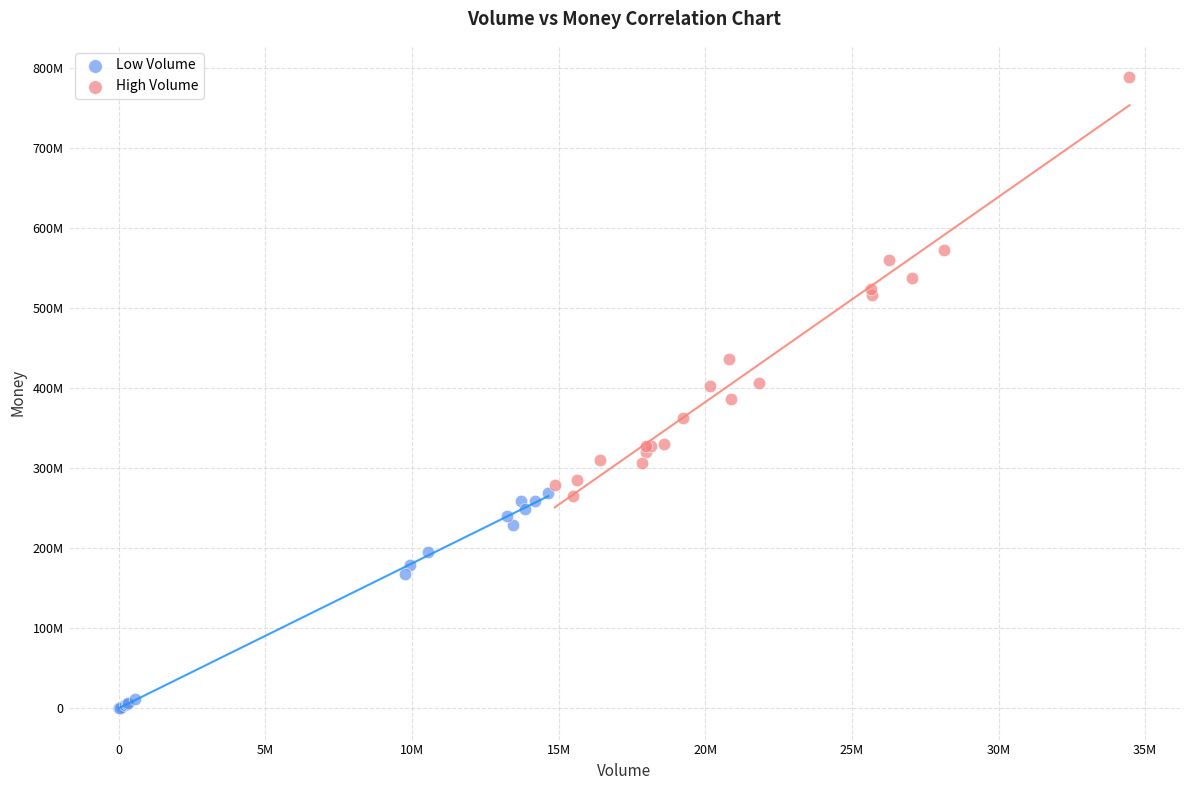

What are all the series names shown in the legend?

Low Volume, High Volume